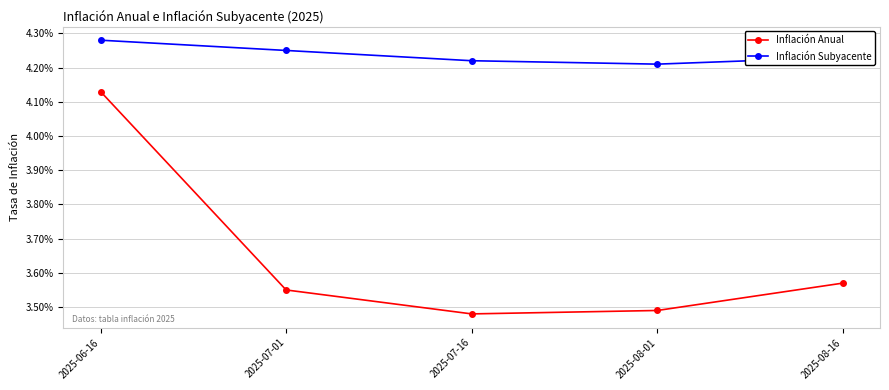

Does the chart display data point markers on the line(s)?

Yes